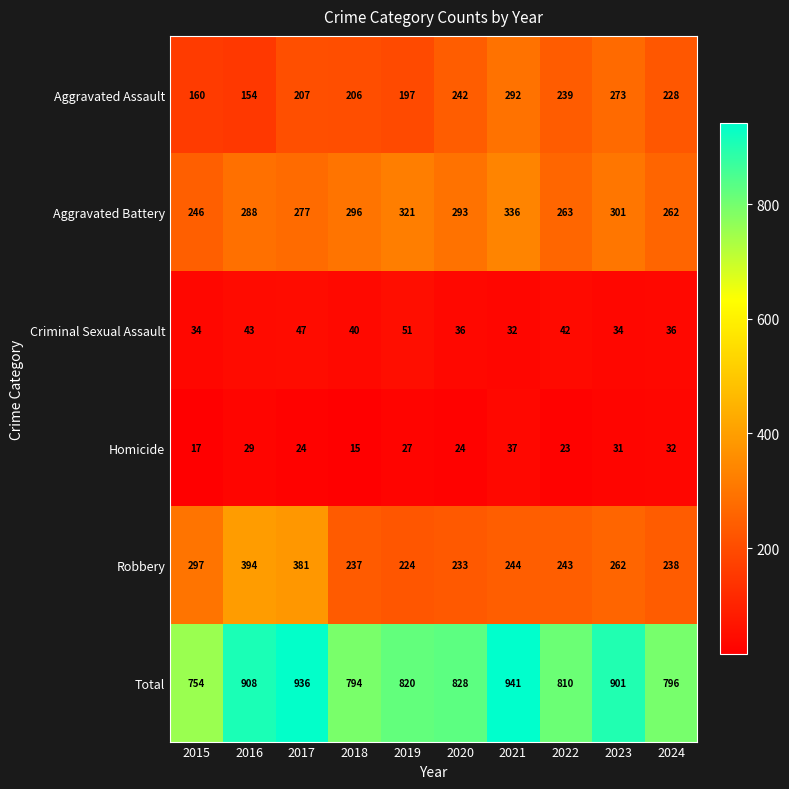

Which series changed the most between 2018 and 2020?

Aggravated Assault